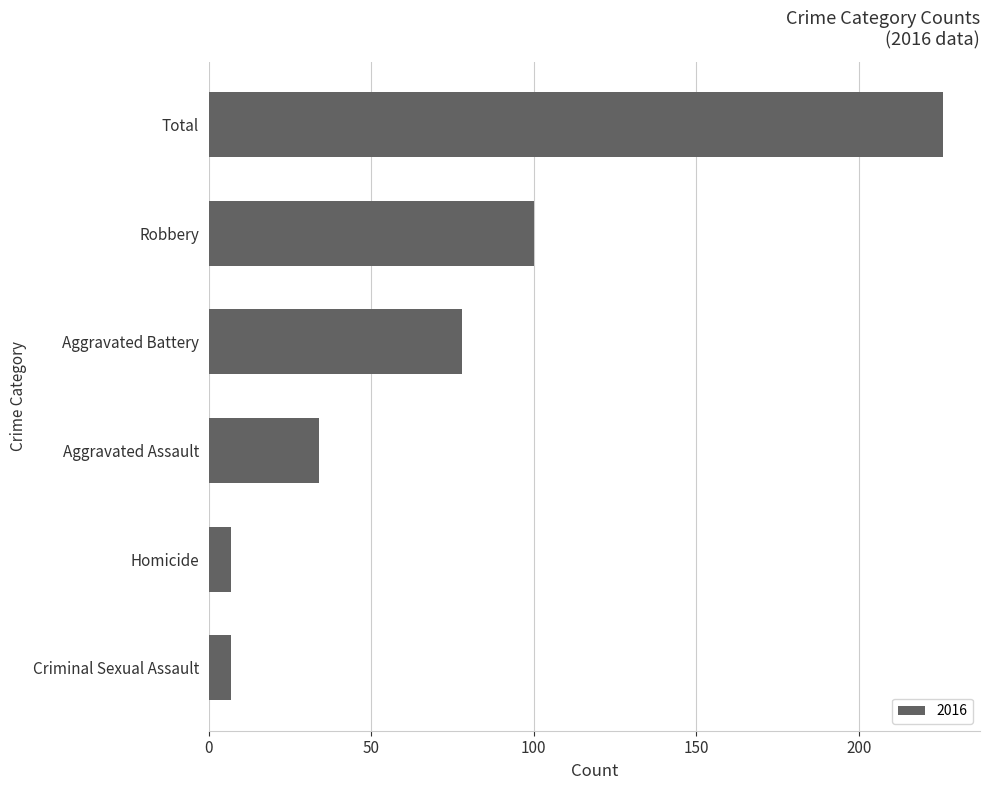

Reading bottom to top, transcribe all the data shown in this chart.

Criminal Sexual Assault=7	Homicide=7	Aggravated Assault=34	Aggravated Battery=78	Robbery=100	Total=226